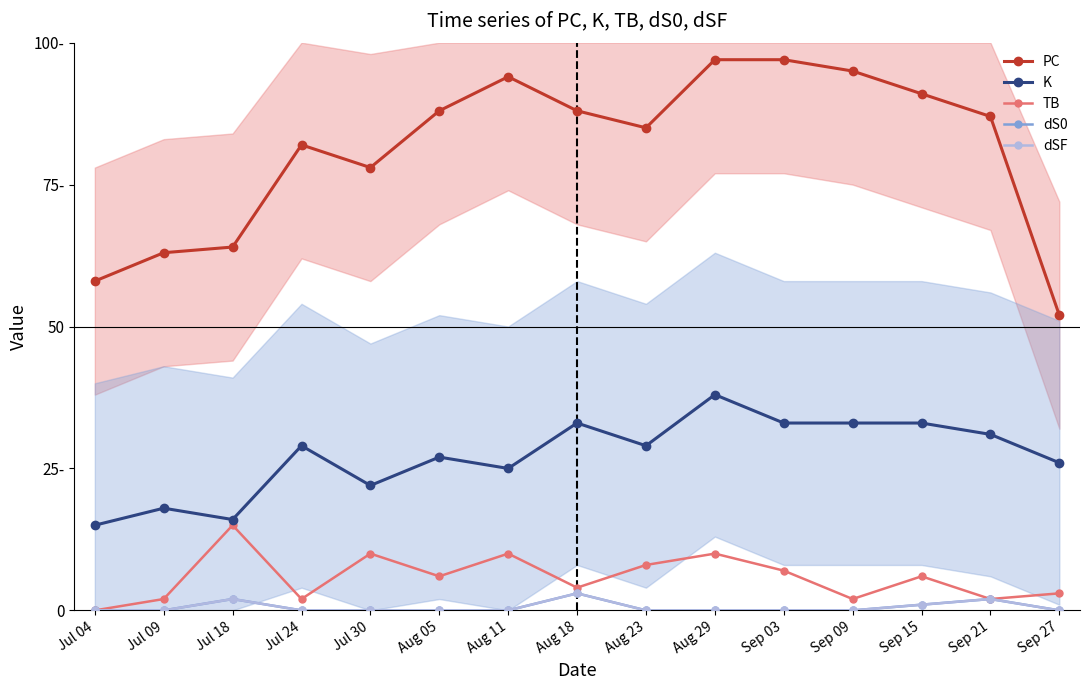

At which category does K reach its first local valley?

Jul 18